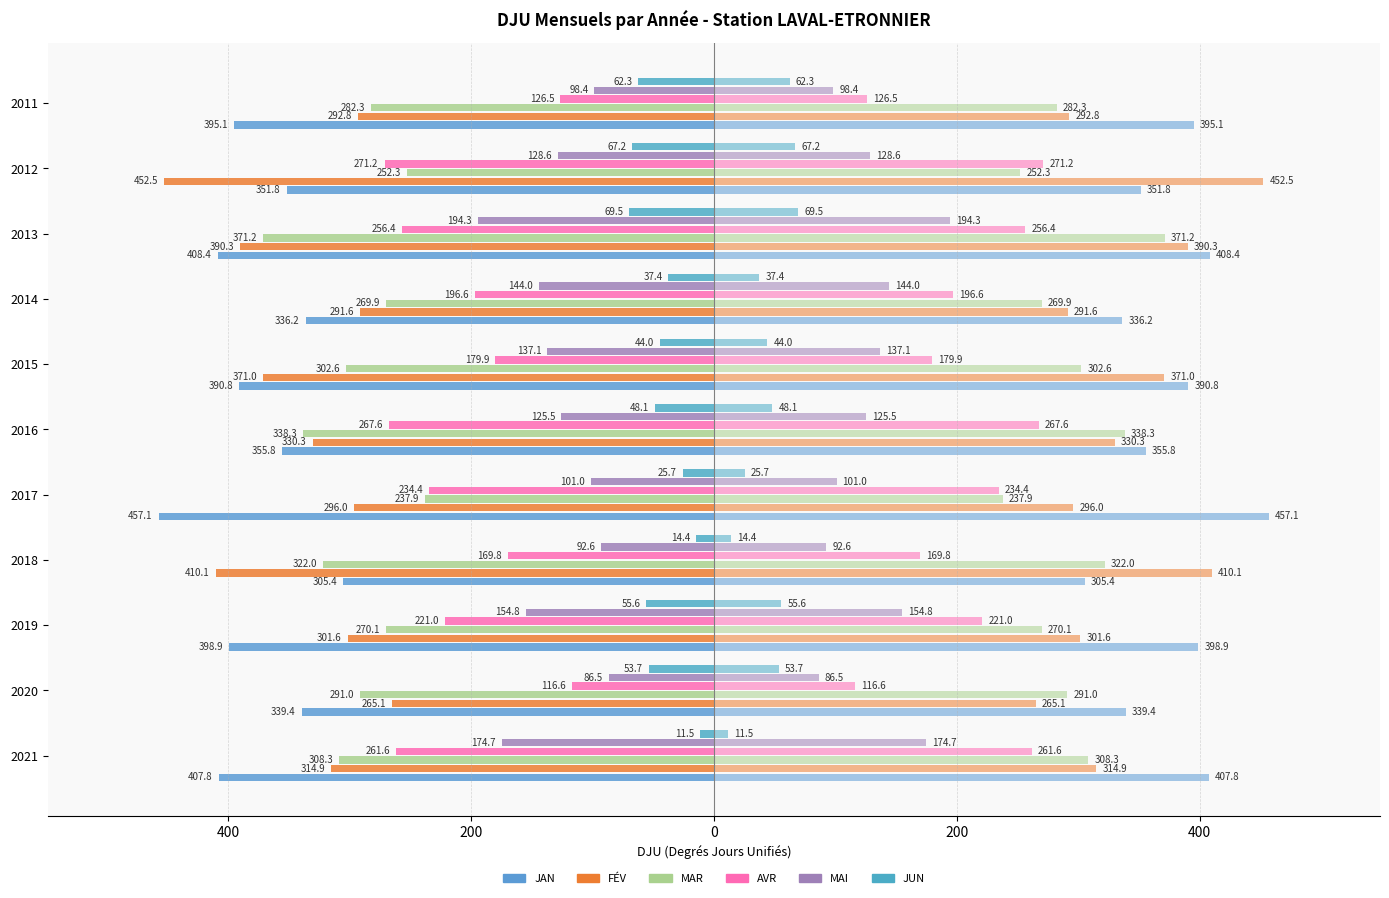

What are all the series names shown in the legend?

JAN, FÉV, MAR, AVR, MAI, JUN